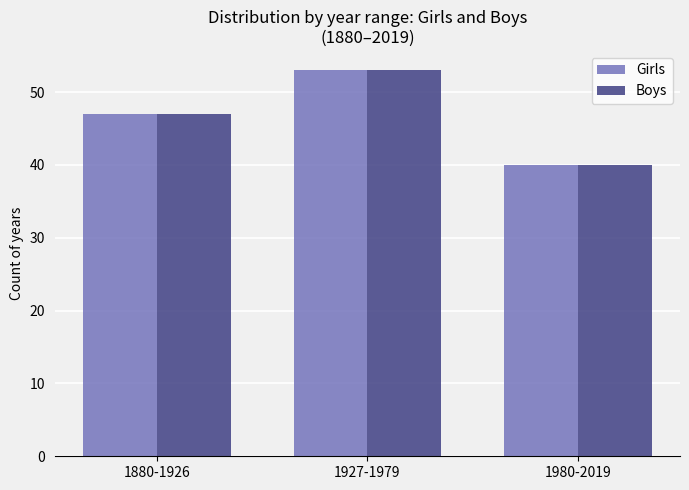

What value does the Girls series have at 1927-1979, to the nearest 10?

50